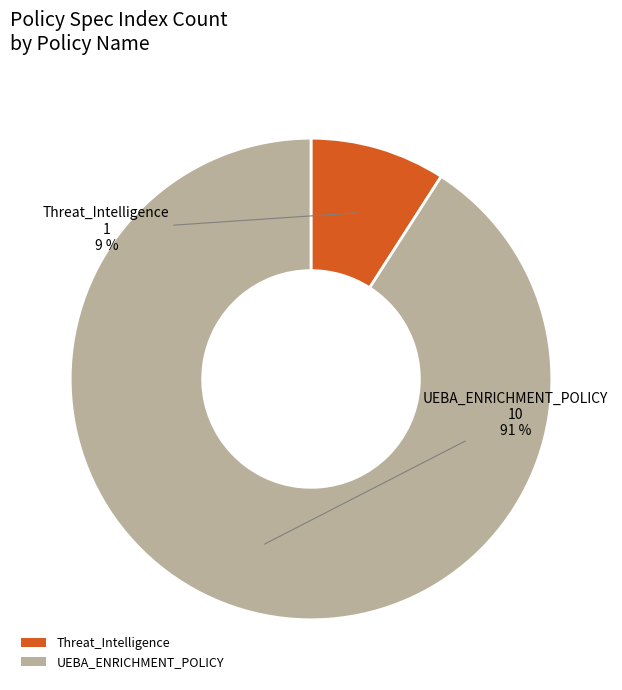

Combined, do UEBA_ENRICHMENT_POLICY and Threat_Intelligence account for over 50%?

Yes